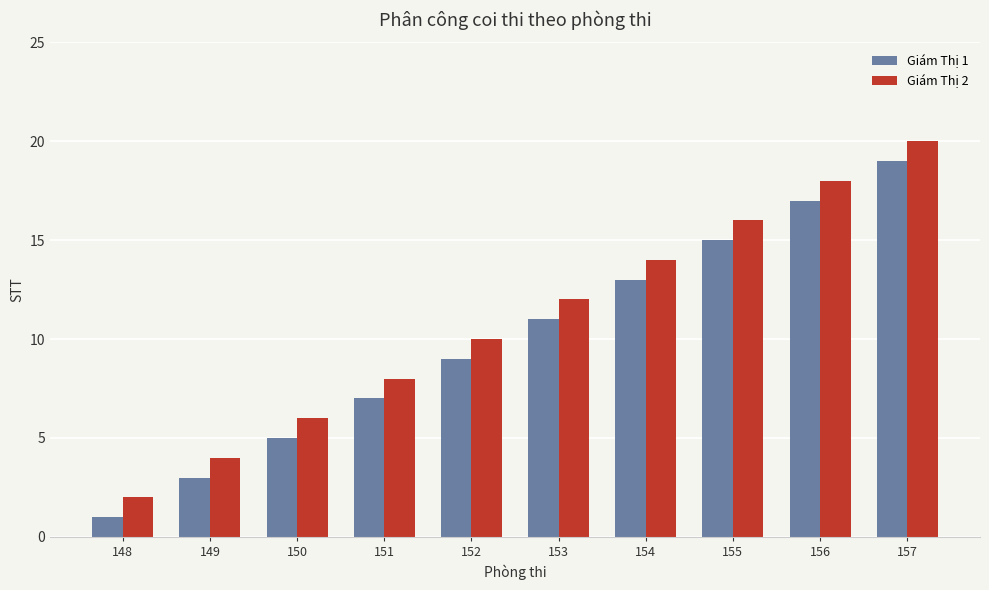

What is the value of the Giám Thị 2 bar at the 5th from the left?

10